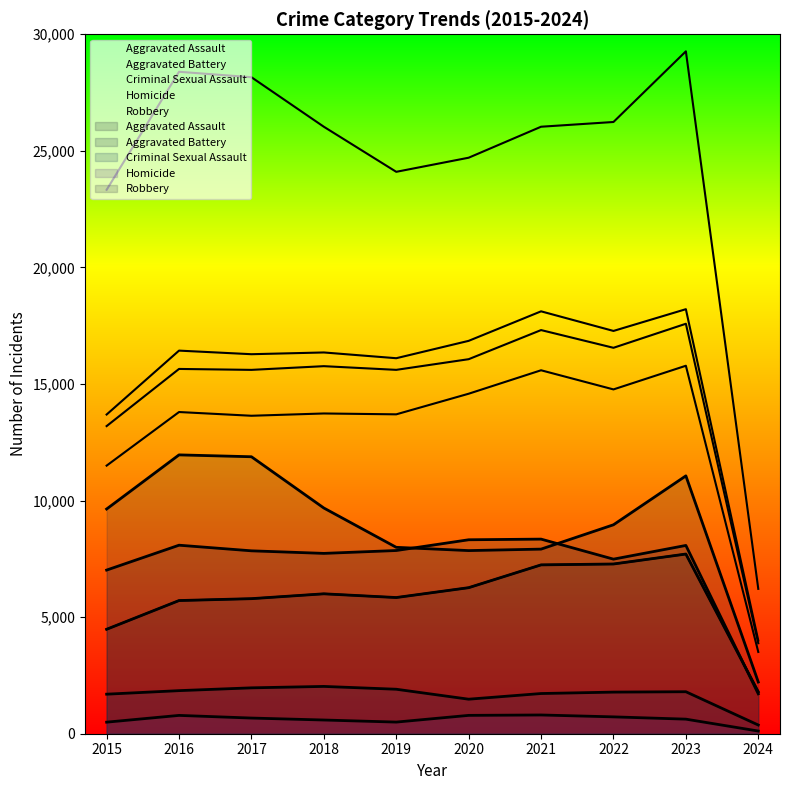

True or false: Aggravated Battery and Homicide cross at least once.

False